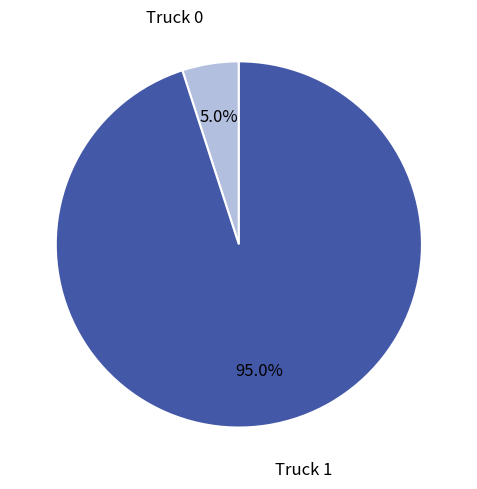

What percentage is the Truck 1 slice, to the nearest percent?

95%